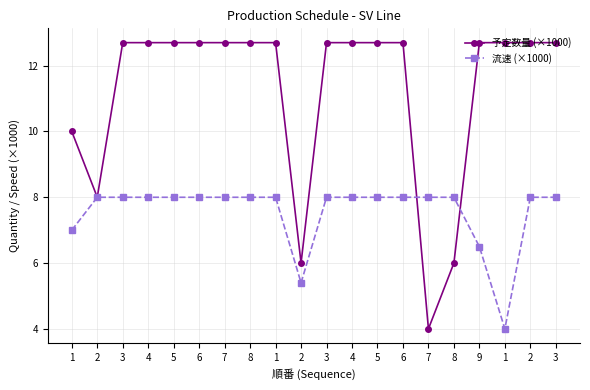

How many values in the 予定数量 (×1000) series are below 12?

5